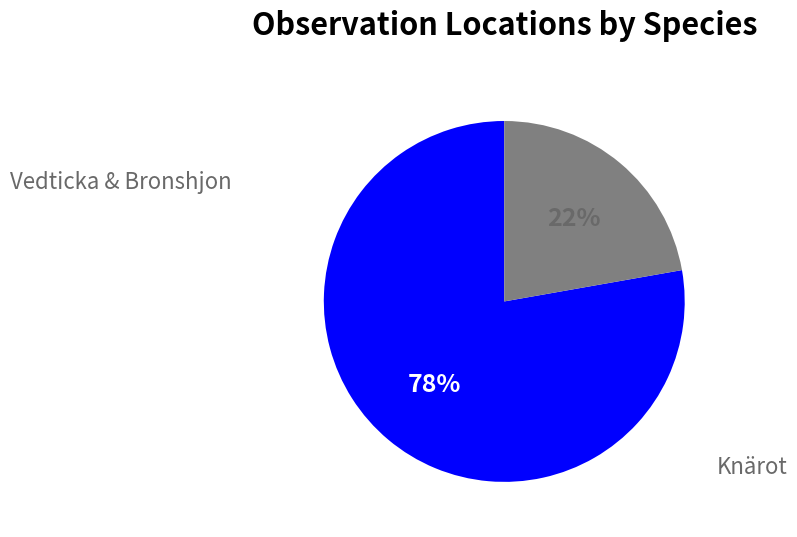

Is there a majority slice in this chart?

Yes